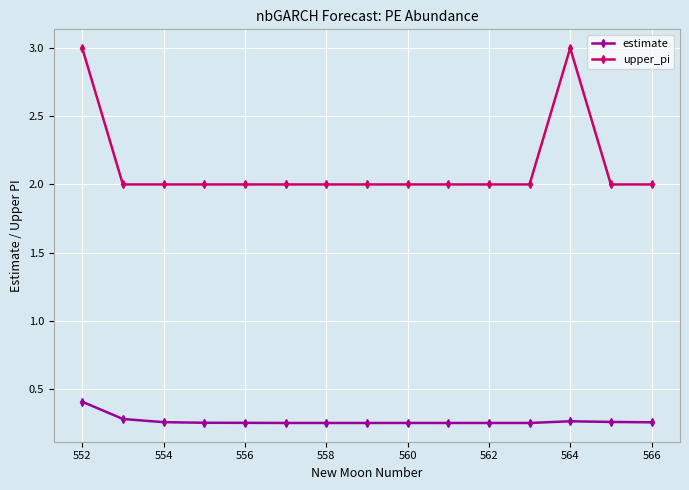

How many categories are shown in the chart?

15